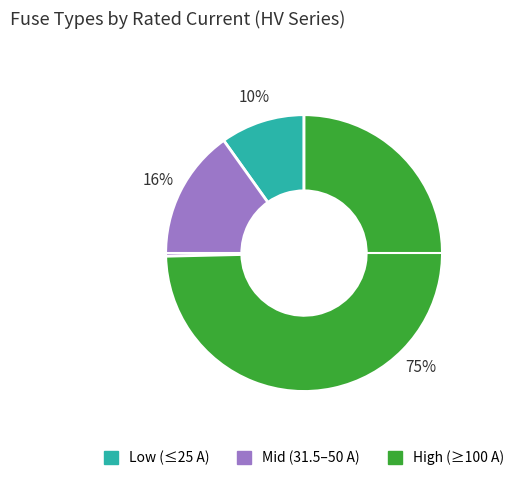

Count the number of slices in the pie.

3